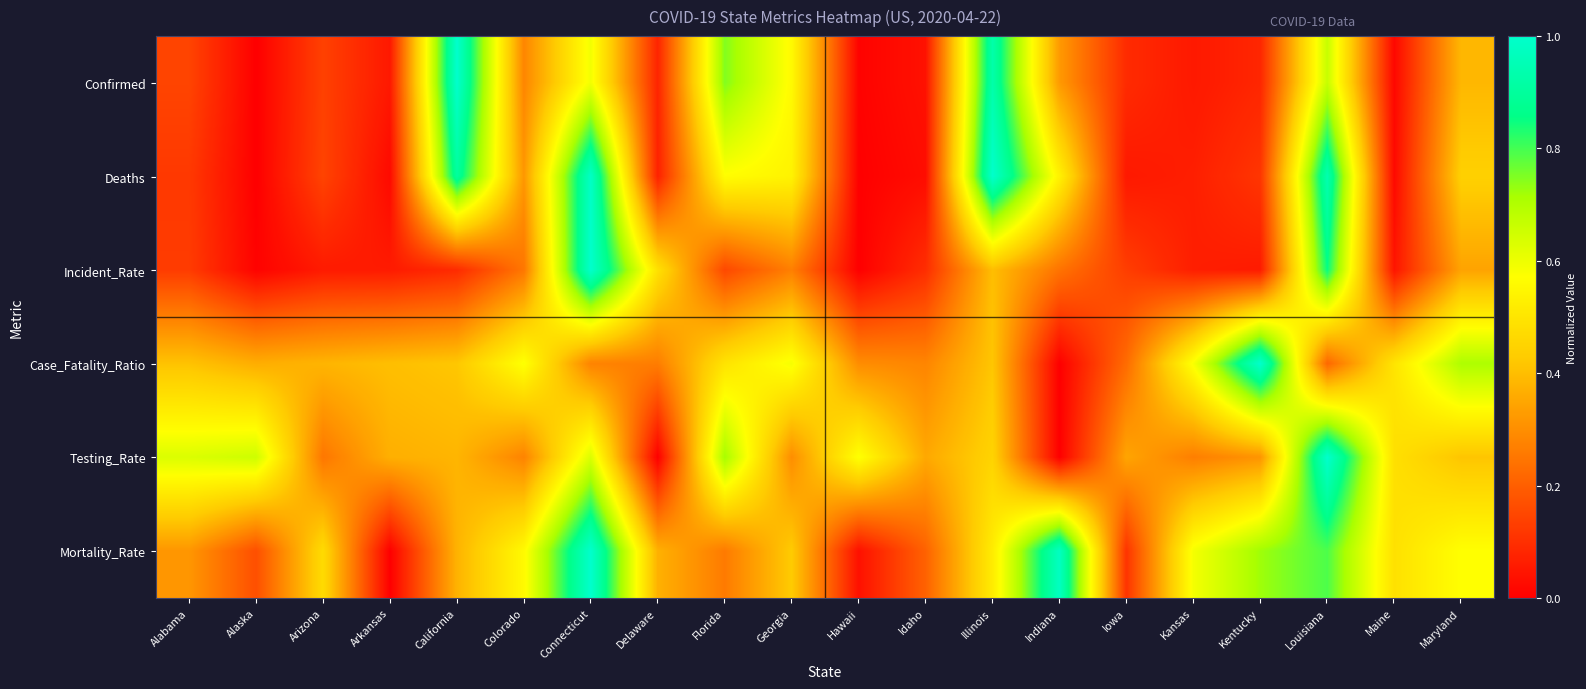

Rank the series at Georgia from highest to lowest value.

Case_Fatality_Ratio, Confirmed, Deaths, Mortality_Rate, Testing_Rate, Incident_Rate